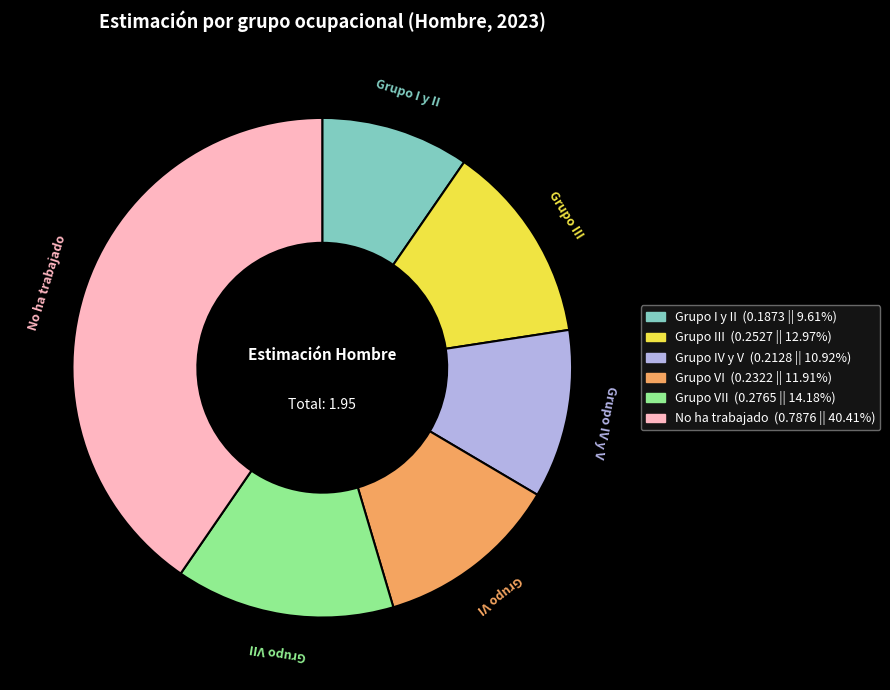

Is there any slice that represents more than half of the pie?

No